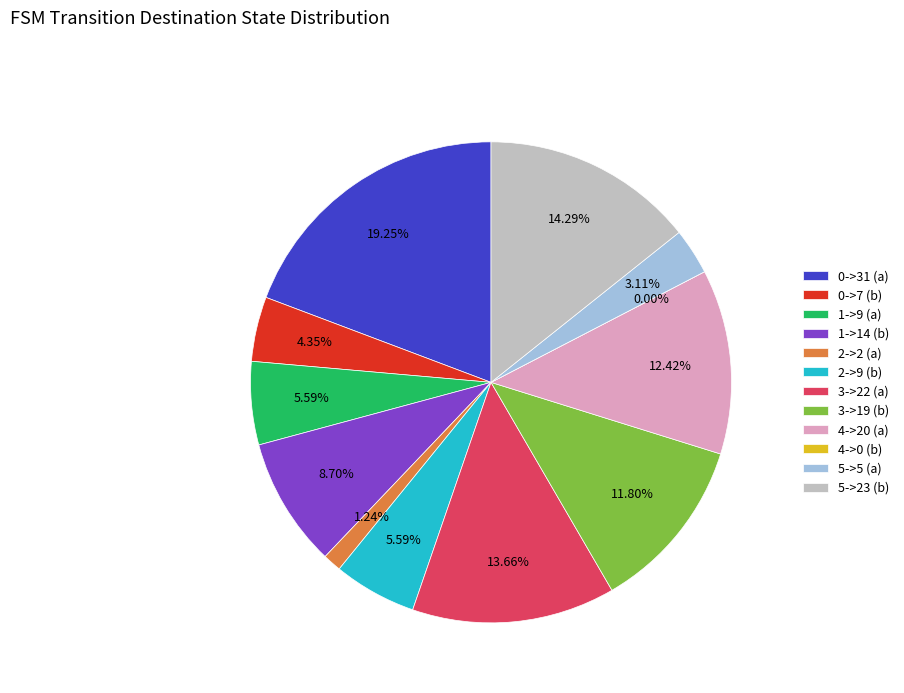

To the nearest percent, what is the difference between the largest and smallest slice percentages?

19%